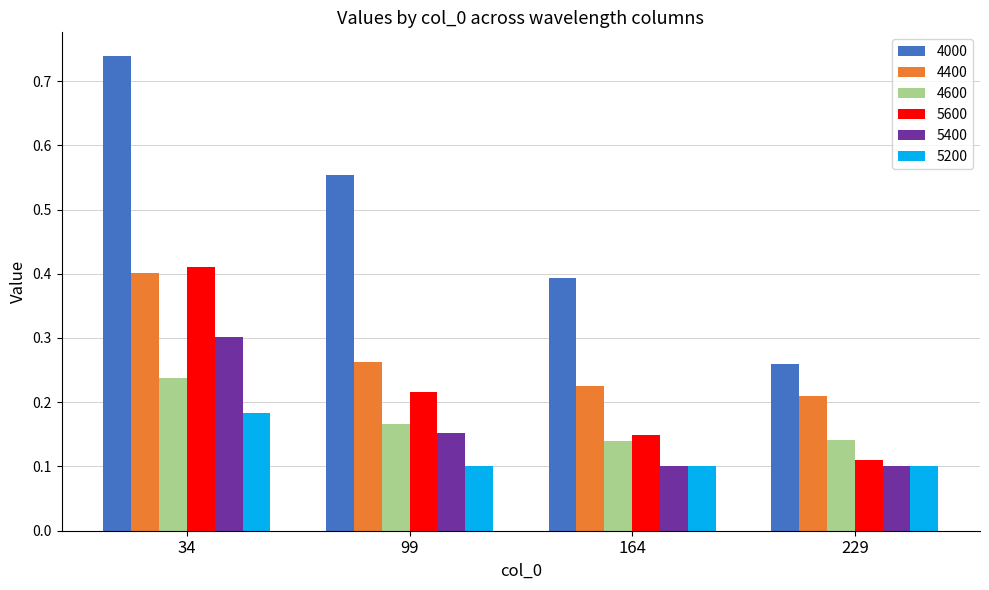

How many groups of bars are there?

4